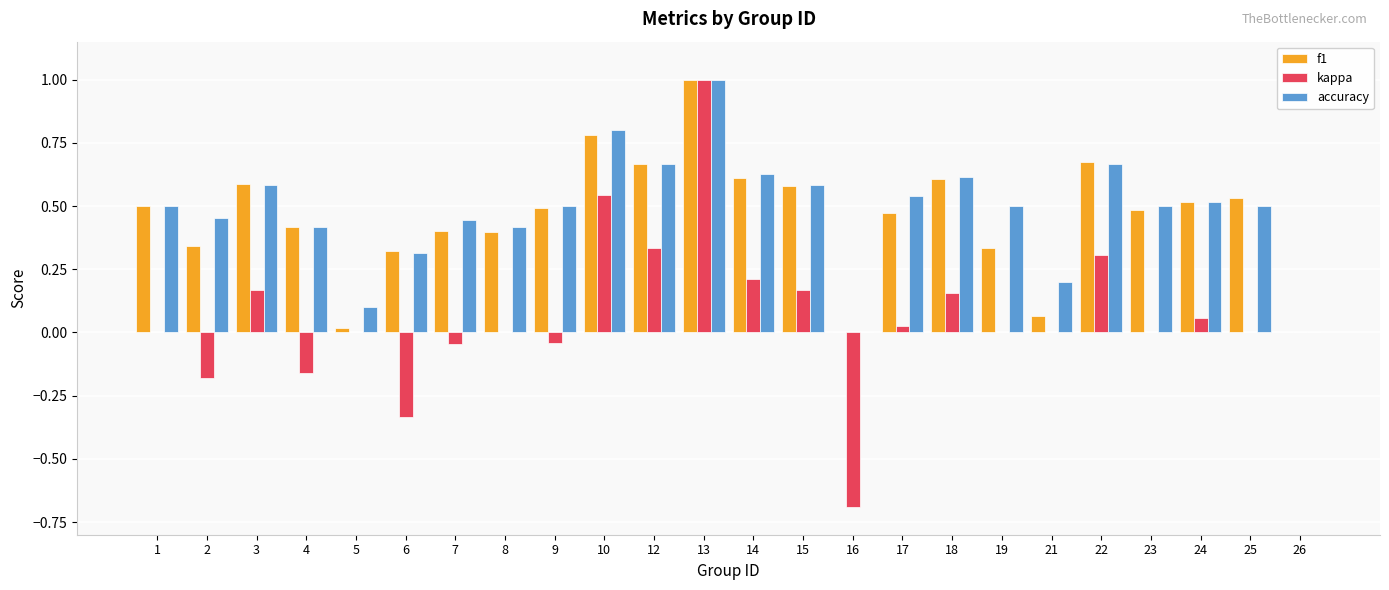

True or false: accuracy has a value of 0.5 at 9.

True